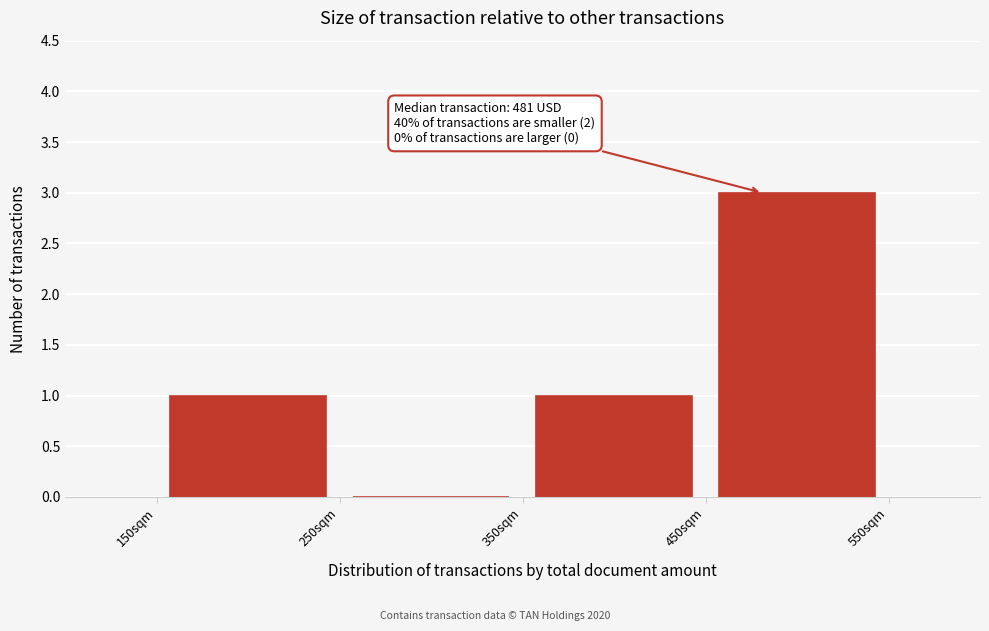

Which range on the x-axis has the tallest bar?

450 to 550